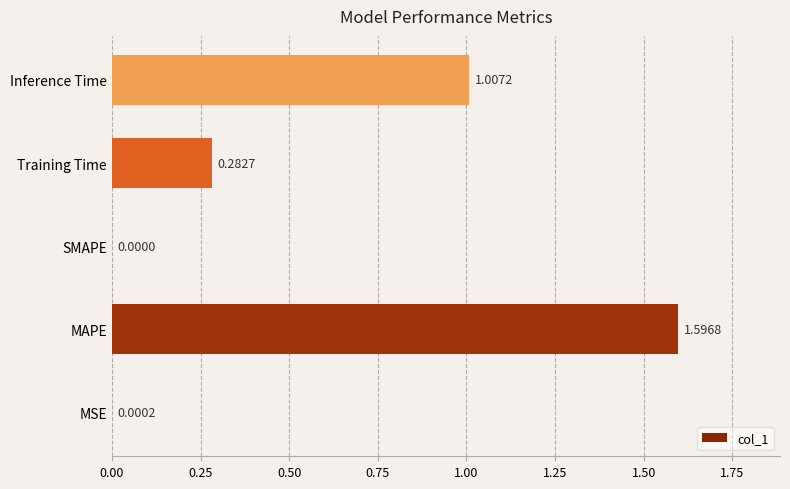

What is the change in value from SMAPE to Training Time?

+0.3